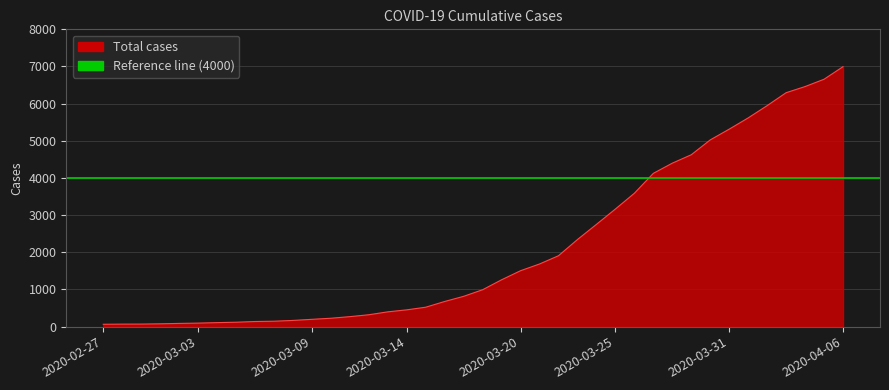

What is the sum of the values at 2020-03-04 and 2020-03-09?

305